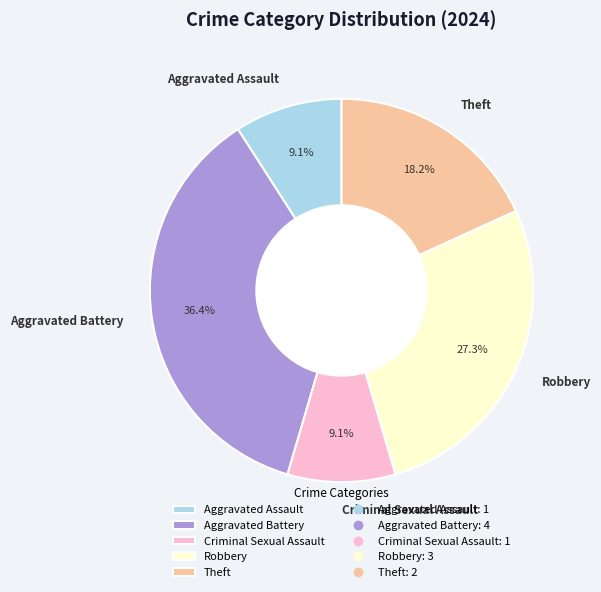

How many slices are in this pie chart?

5